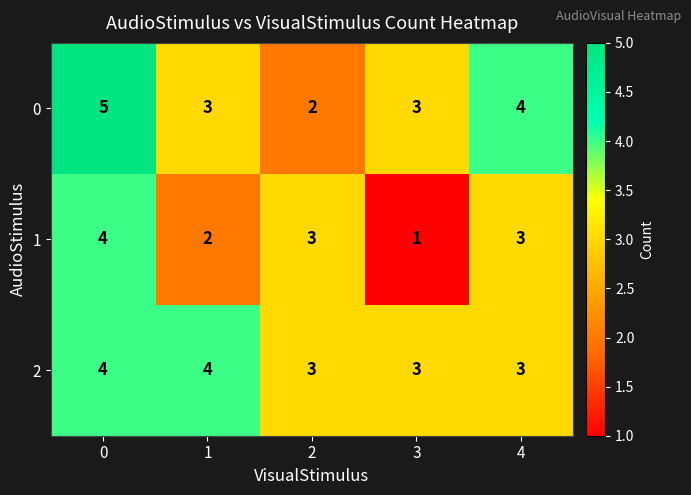

Reading left to right, extract all data points from this chart.

0: 0=5	1=3	2=2	3=3	4=4
1: 0=4	1=2	2=3	3=1	4=3
2: 0=4	1=4	2=3	3=3	4=3